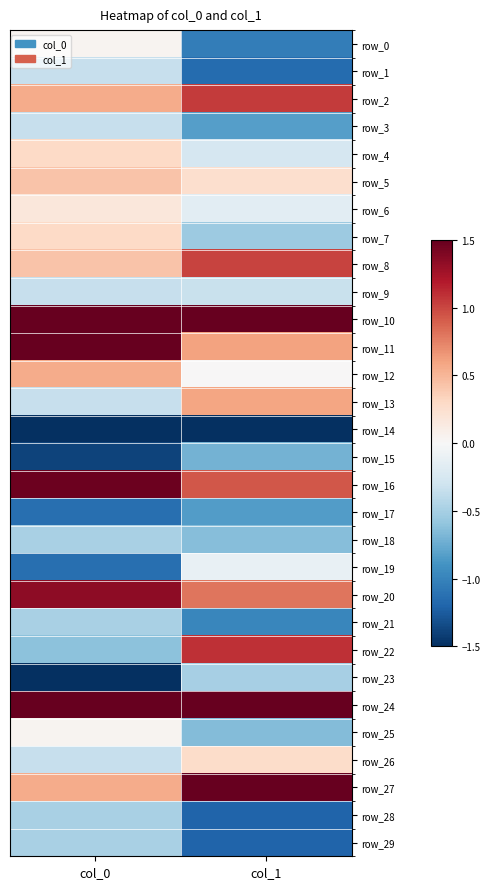

At which category does the chart reach its minimum across all series?

col_0